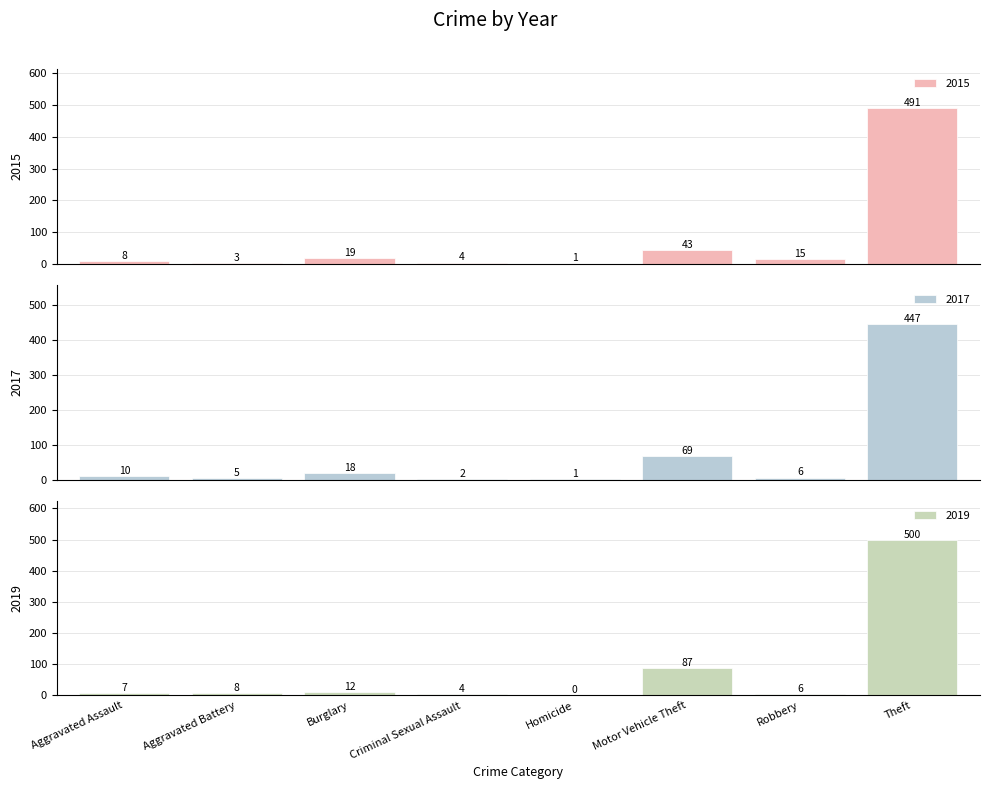

Where is 2019 nearest to the value 312?

Theft